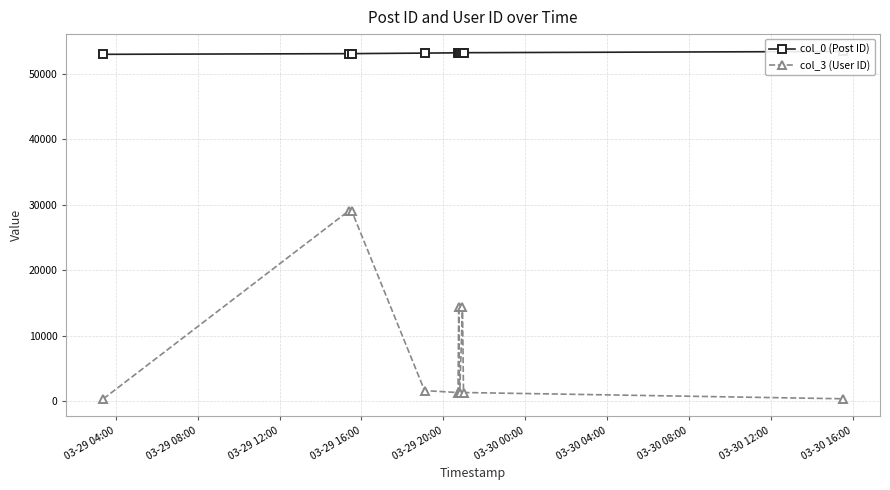

What is the lowest value of the col_3 (User ID) series?

396